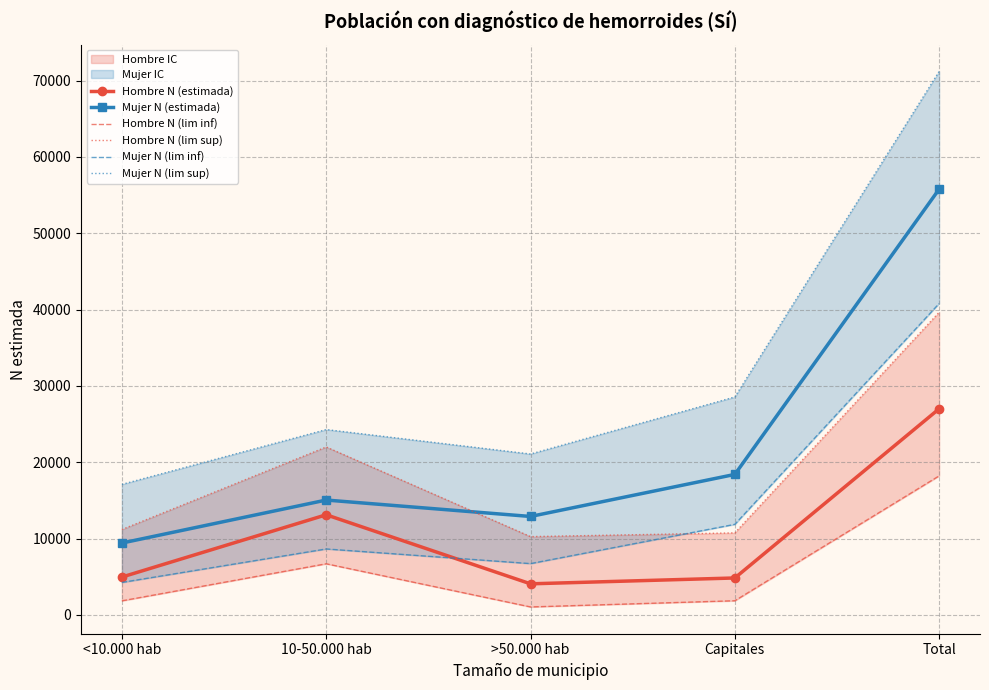

Is it true that Mujer N (lim inf) equals 40799 at Total?

True